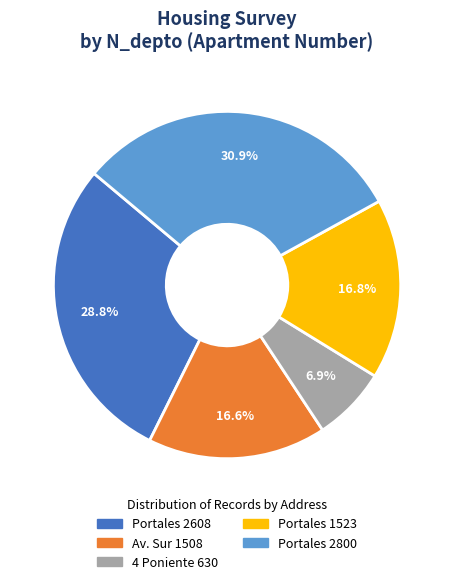

Is there any slice that represents more than half of the pie?

No